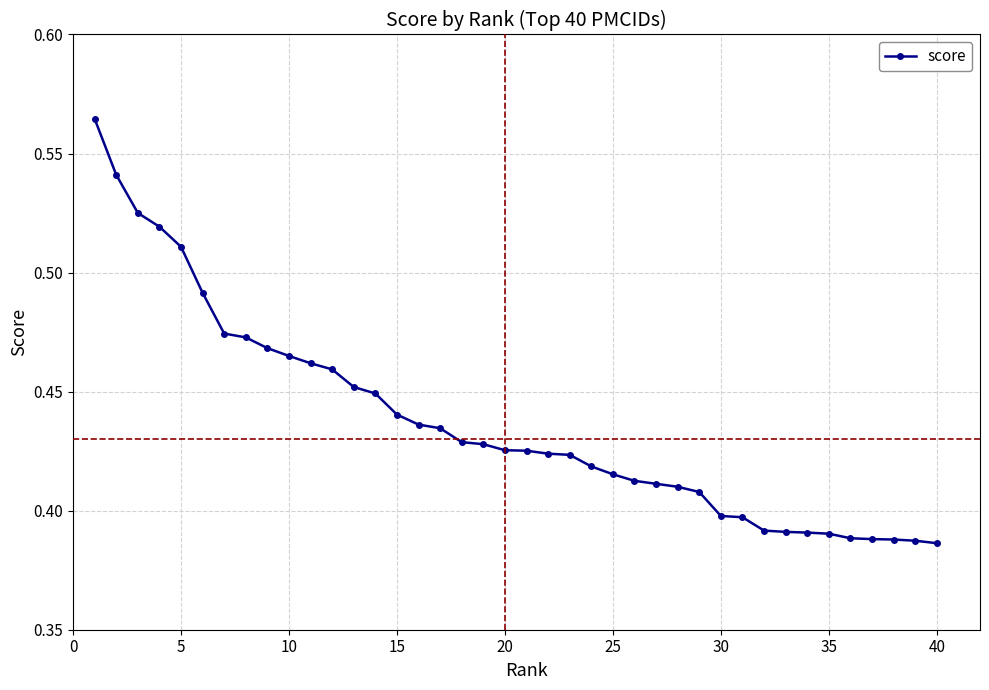

How many values are between 0 and 1?

40